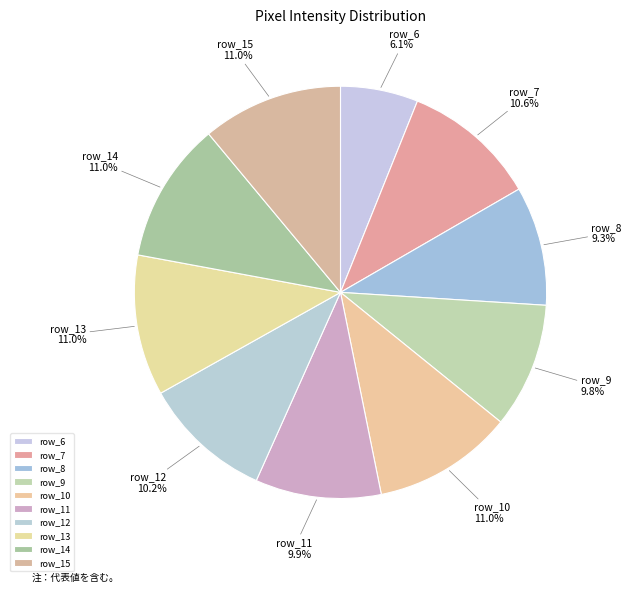

Approximately how many times larger is the value at row_10 compared to row_14?

1.0